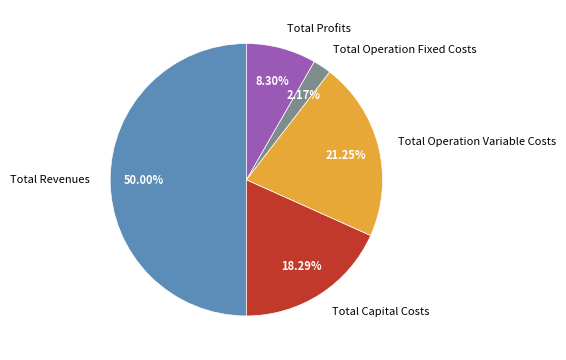

To the nearest percent, what percentage of the pie is Total Capital Costs?

18%